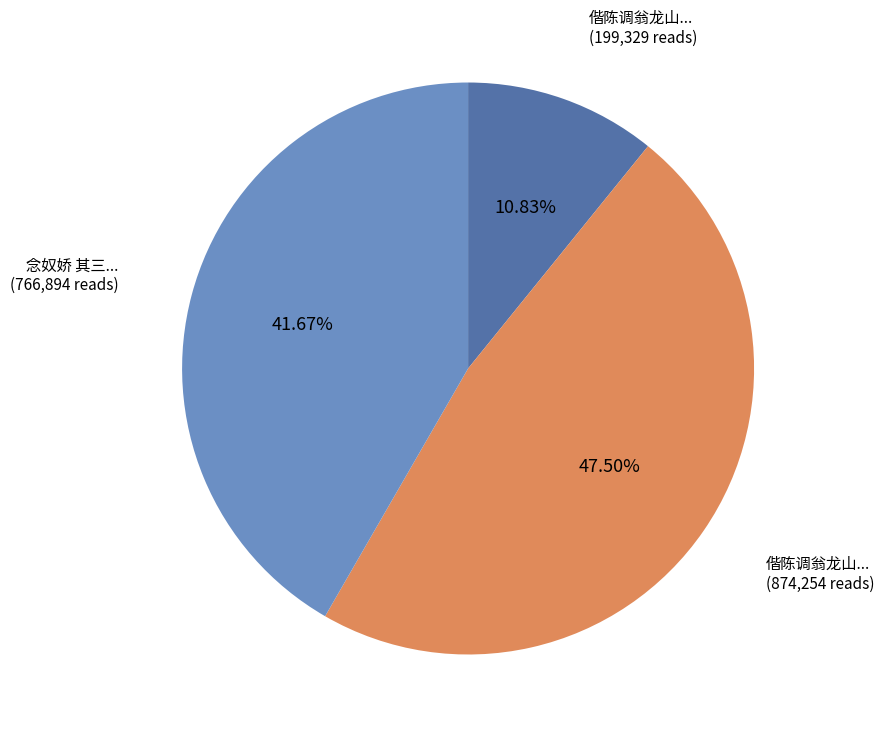

Is there a majority slice in this chart?

No